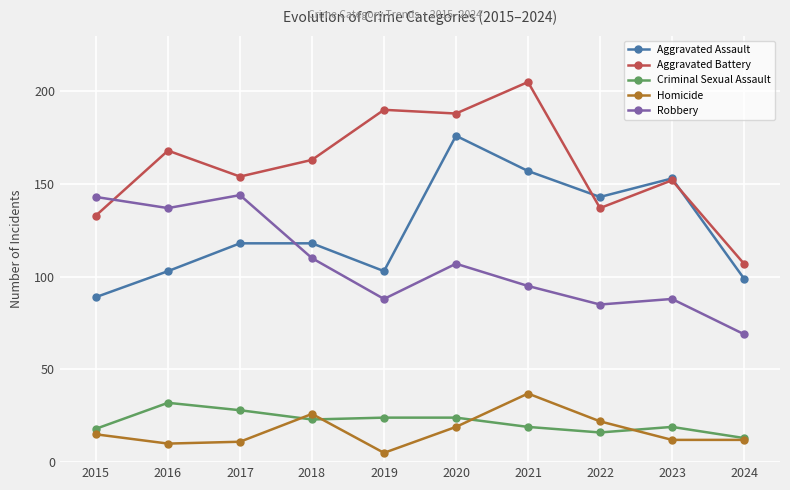

How many intersections are there between Robbery and Aggravated Assault?

1